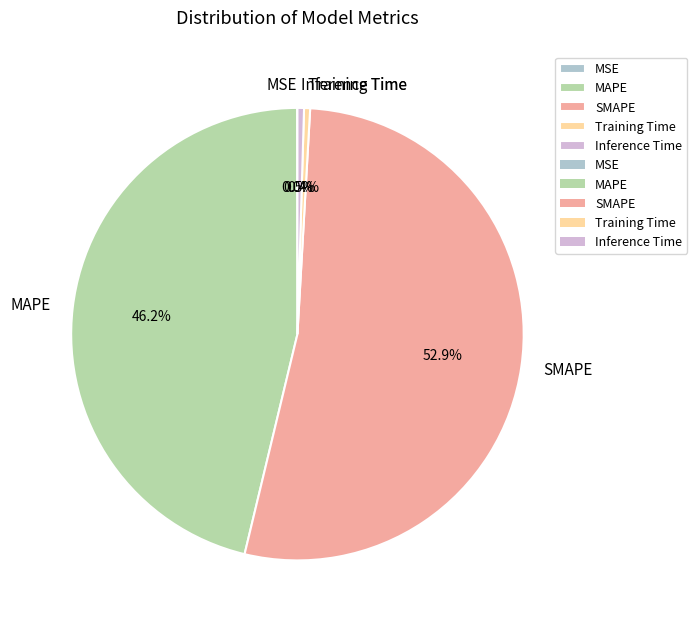

Combined, what portion of the pie is Inference Time and Training Time?

0.9%